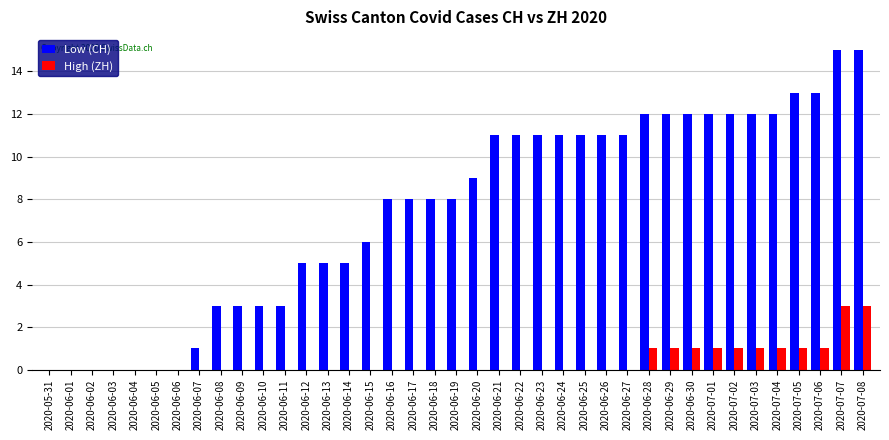

What is the sum of all Low (CH) values?

292